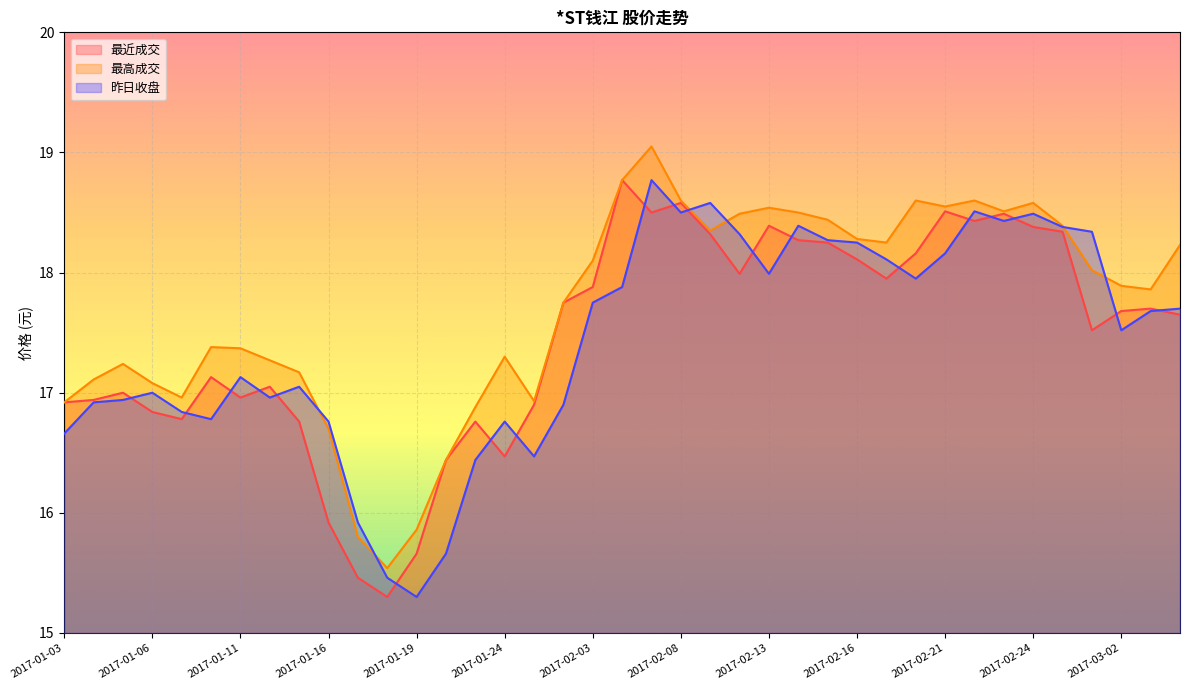

What are all the series names shown in the legend?

最近成交, 最高成交, 昨日收盘